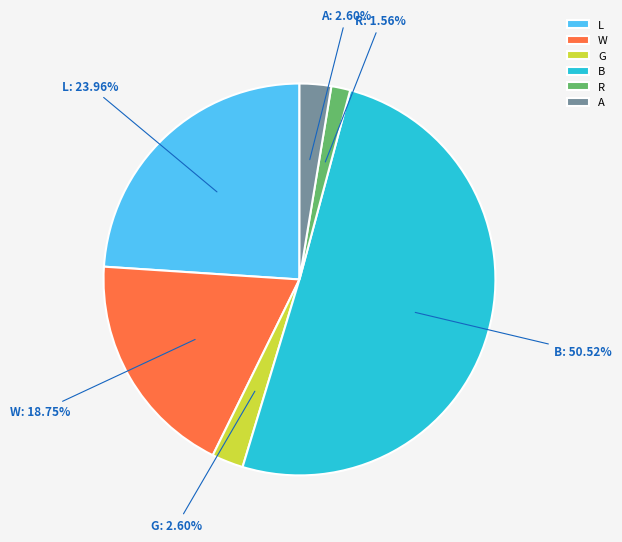

To the nearest percent, what percentage of the pie is G?

3%